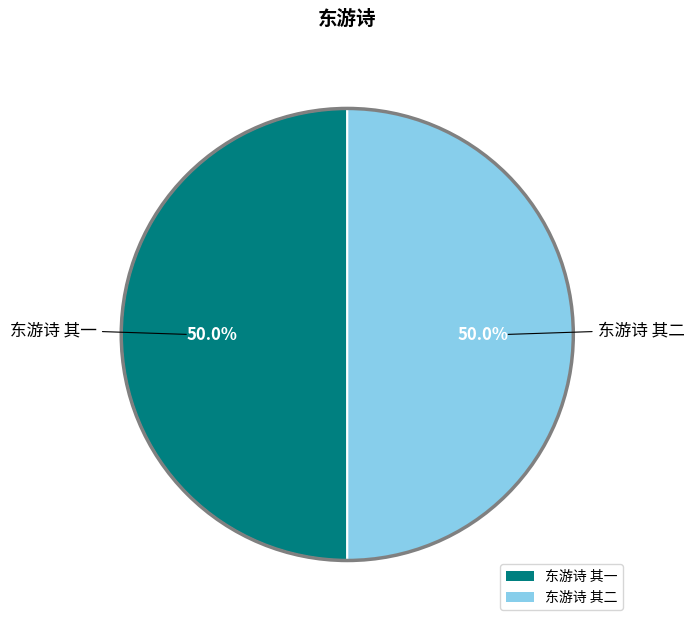

To the nearest percent, what is the average slice percentage?

50%